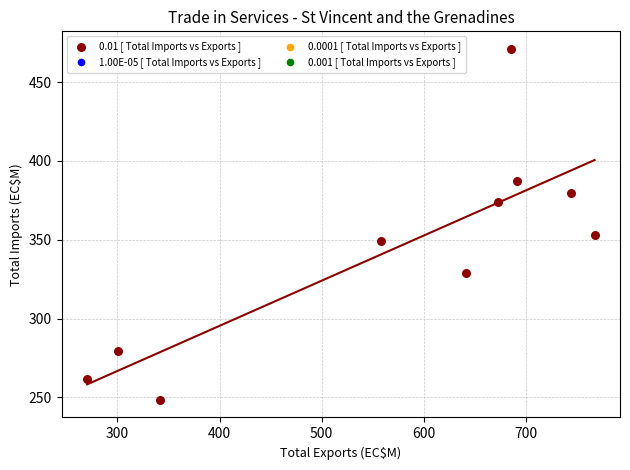

What Y value in the scatter plot is closest to 359?

353.2